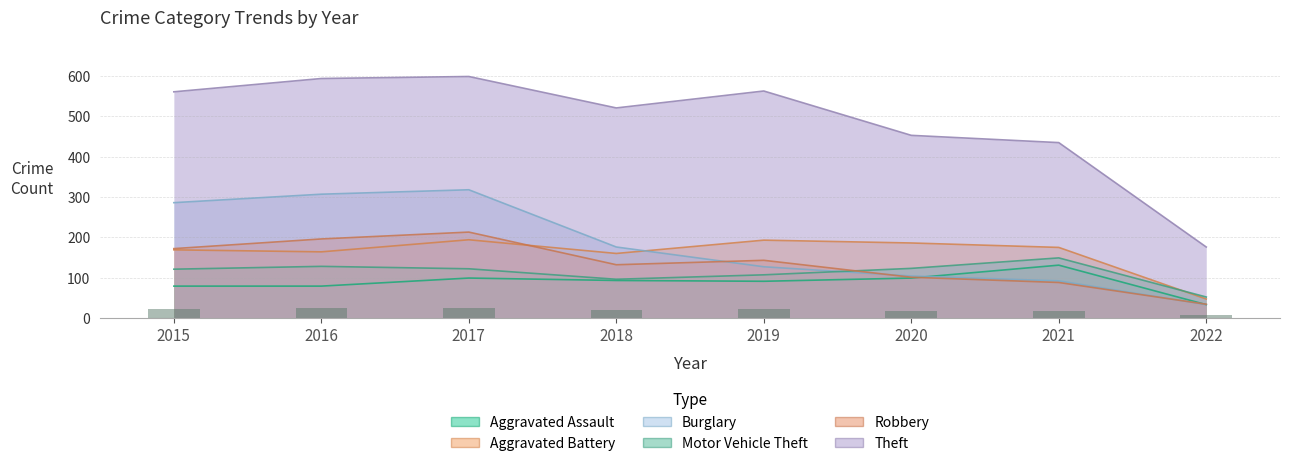

Which series has the largest total across all categories?

Theft